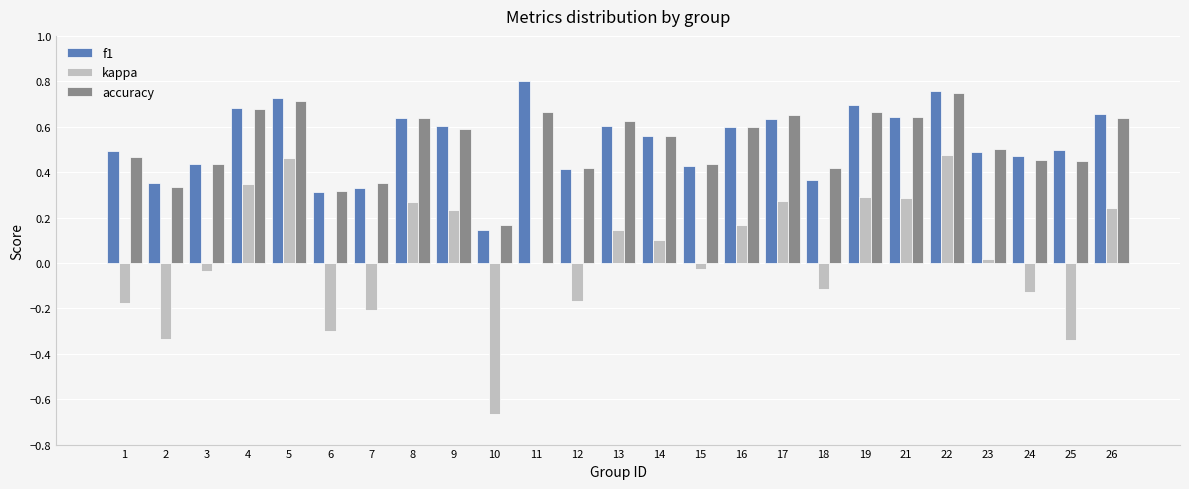

Between 4 and 25, which series saw the biggest shift?

kappa